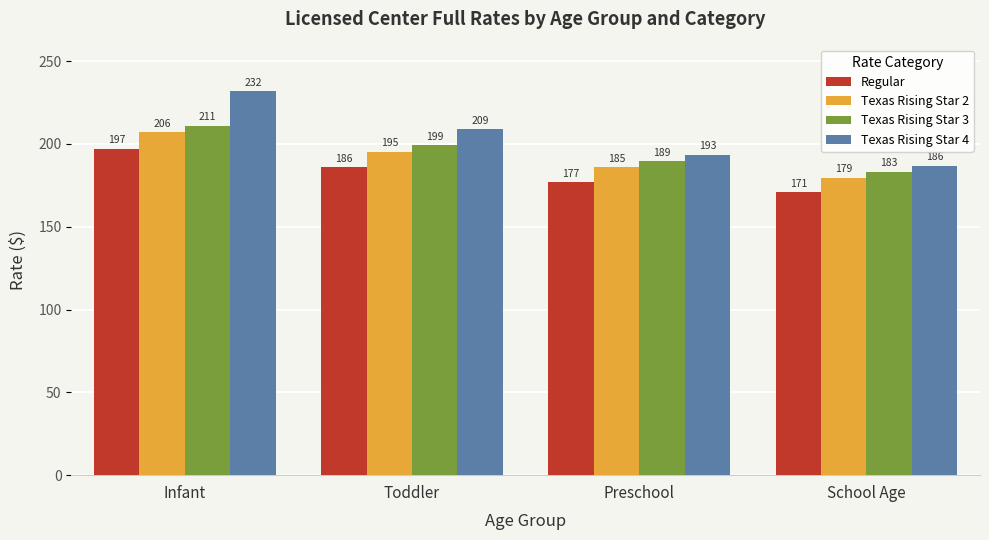

True or false: Texas Rising Star 3 has a value of 80.2 at Preschool.

False